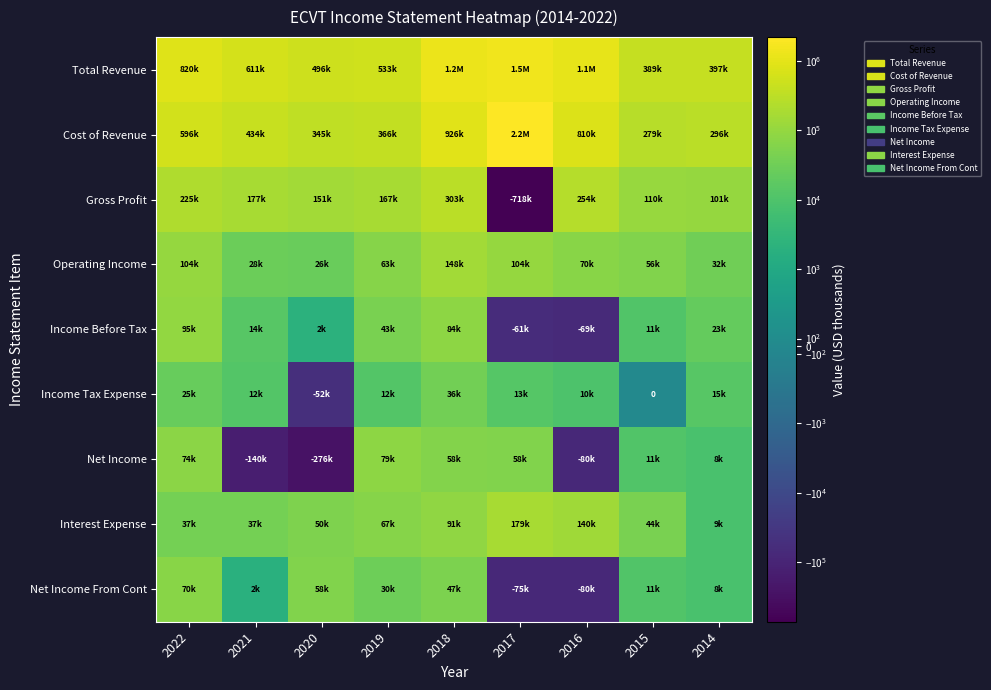

Which series has the largest range (max minus min)?

Cost of Revenue